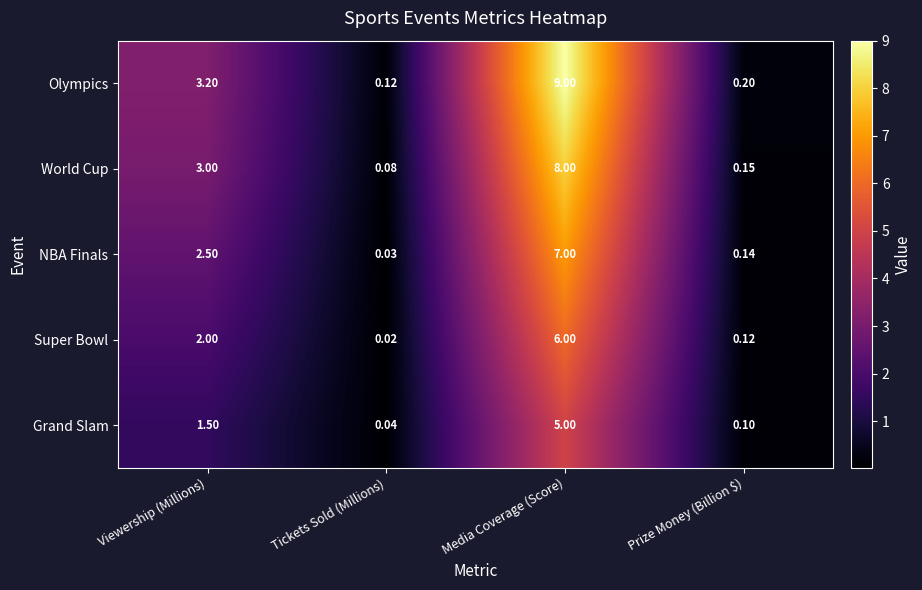

Between Media Coverage (Score) and Prize Money (Billion $), which series saw the biggest shift?

Olympics